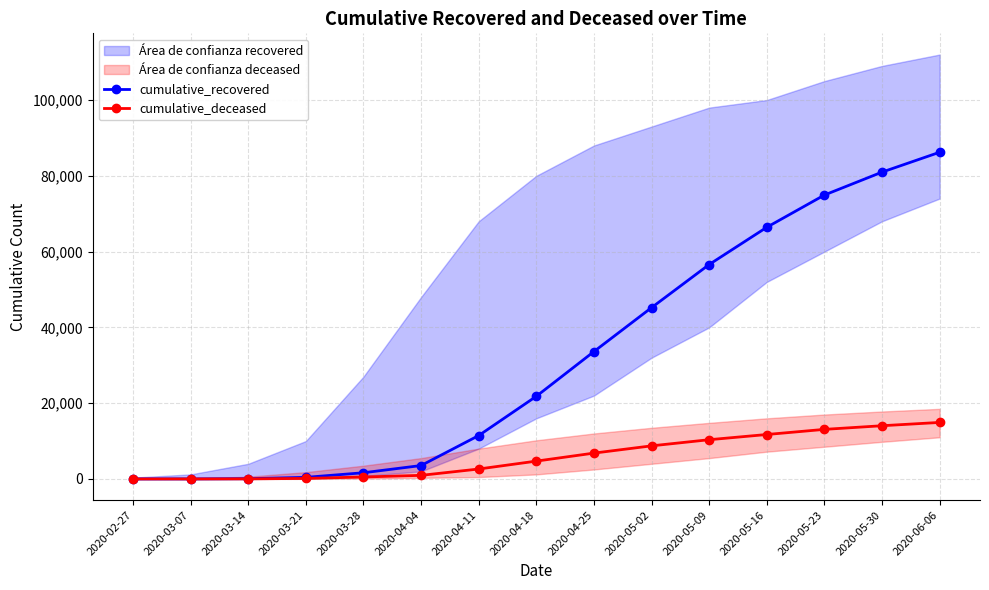

Where is cumulative_deceased nearest to the value 7458?

2020-04-25